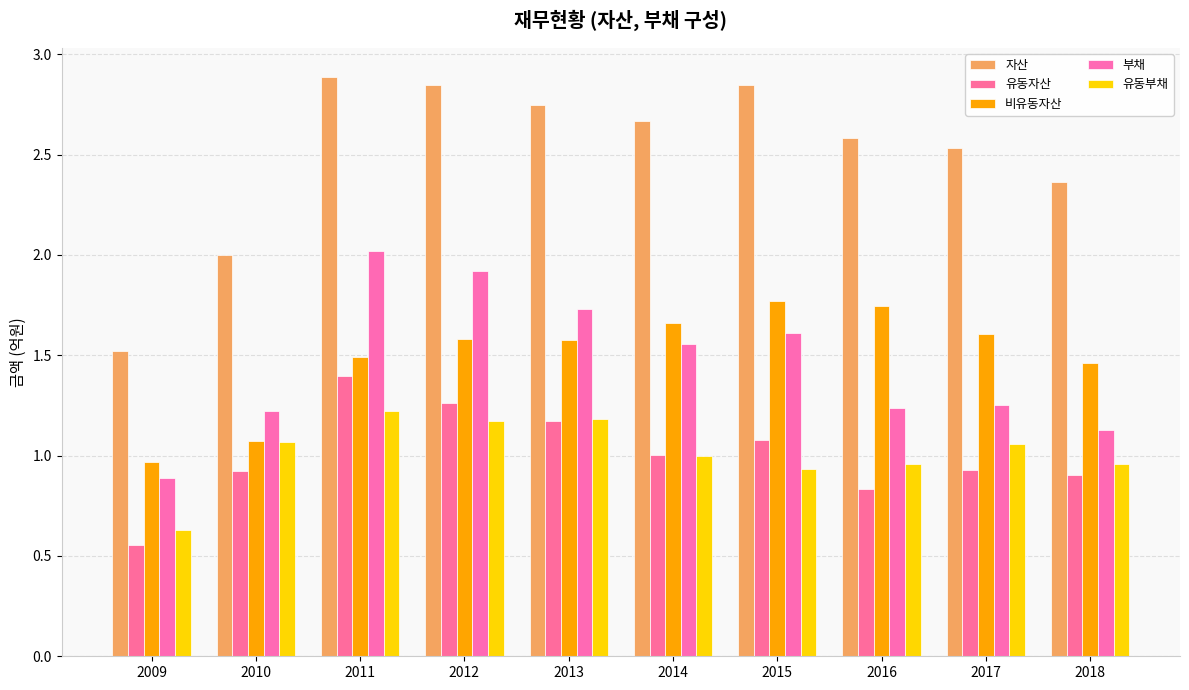

What is the difference between the highest and lowest values at 2009?

1.0